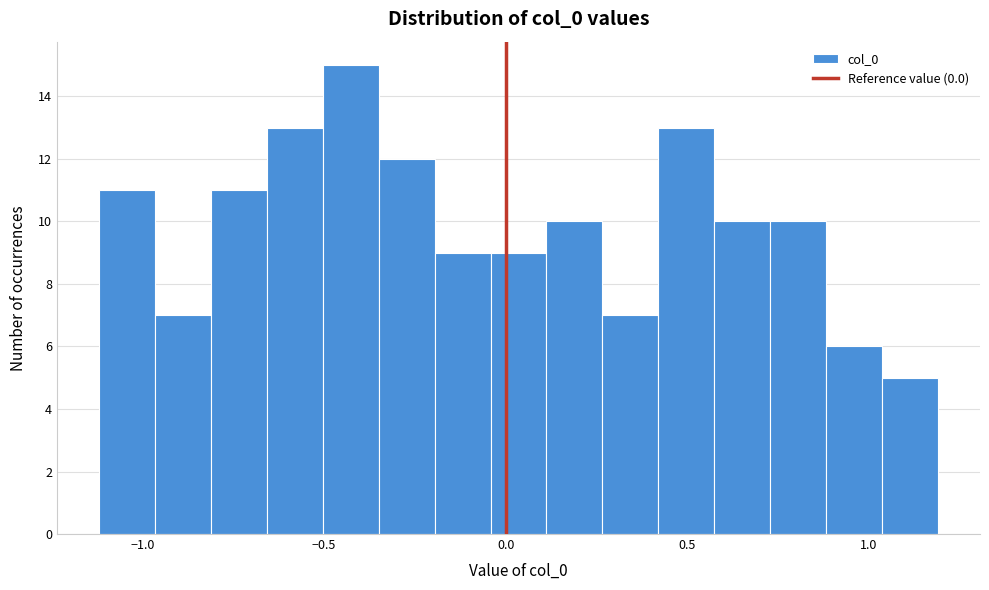

Around what value on the x-axis is the tallest bar? Give the approximate position of its centre, as read against the axis.

-0.45